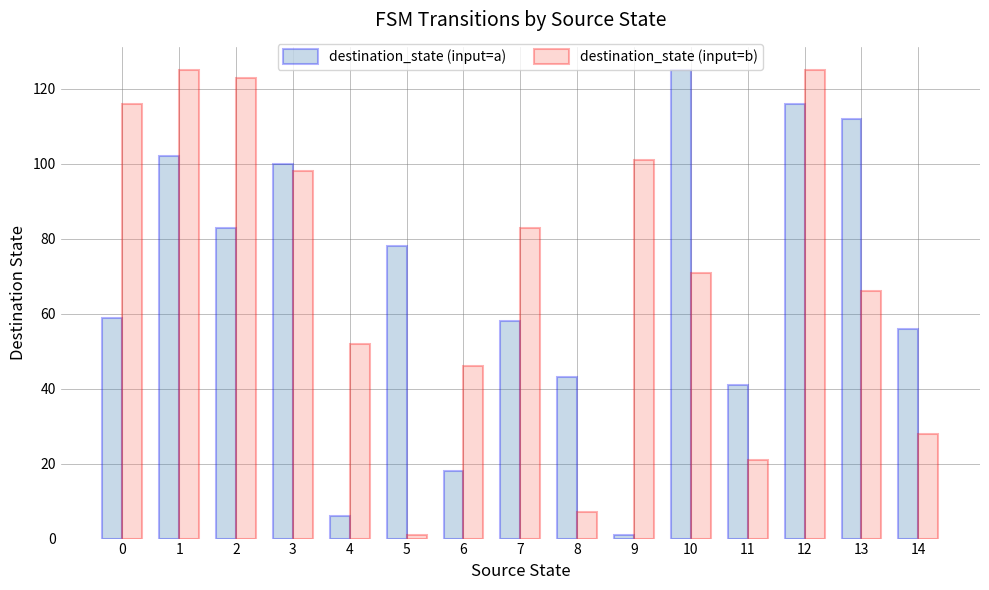

Between 13 and 14, which series saw the biggest shift?

destination_state (input=a)